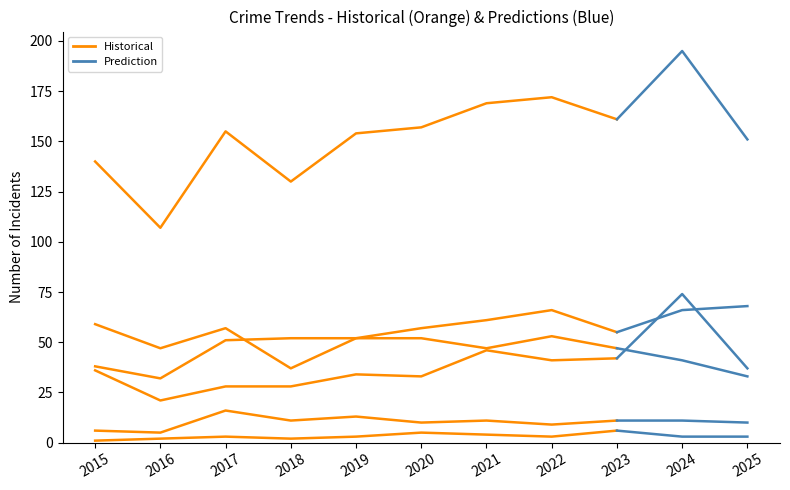

Reading left to right, extract all data points from this chart.

Aggravated Assault: 2015=36	2016=21	2017=28	2018=28	2019=34	2020=33	2021=46	2022=41	2023=42	2024=74	2025=37
Aggravated Battery: 2015=38	2016=32	2017=51	2018=52	2019=52	2020=57	2021=61	2022=66	2023=55	2024=66	2025=68
Criminal Sexual Assault: 2015=6	2016=5	2017=16	2018=11	2019=13	2020=10	2021=11	2022=9	2023=11	2024=11	2025=10
Homicide: 2015=1	2016=2	2017=3	2018=2	2019=3	2020=5	2021=4	2022=3	2023=6	2024=3	2025=3
Robbery: 2015=59	2016=47	2017=57	2018=37	2019=52	2020=52	2021=47	2022=53	2023=47	2024=41	2025=33
Total: 2015=140	2016=107	2017=155	2018=130	2019=154	2020=157	2021=169	2022=172	2023=161	2024=195	2025=151